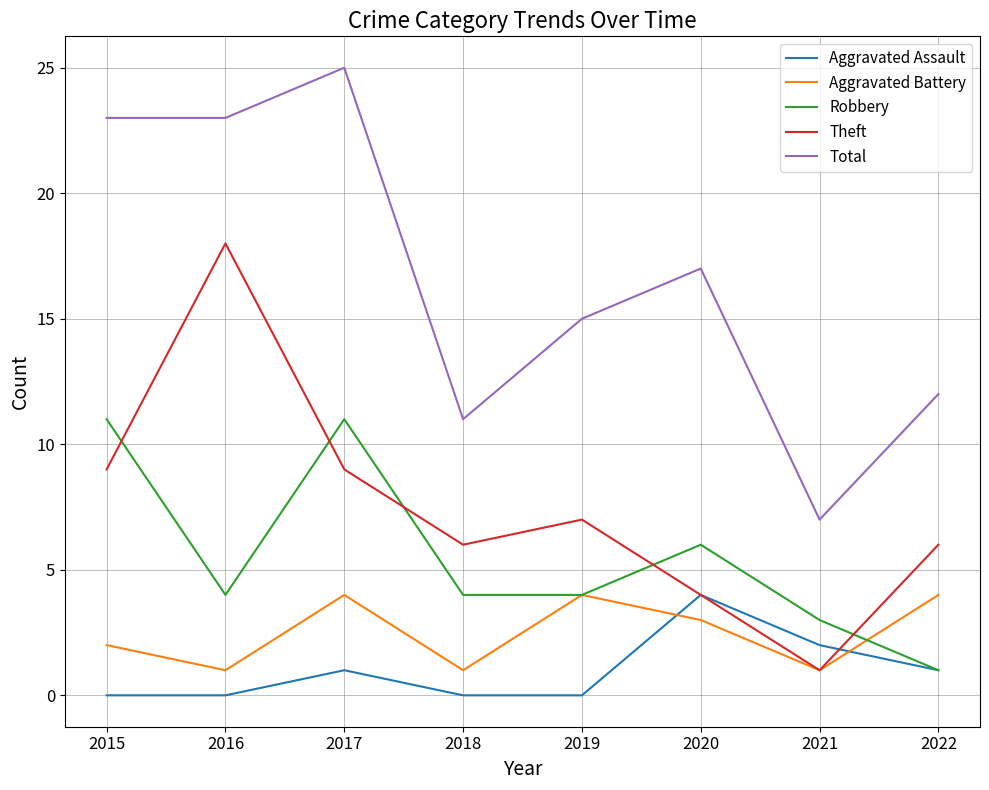

Which series has the widest spread of values?

Total